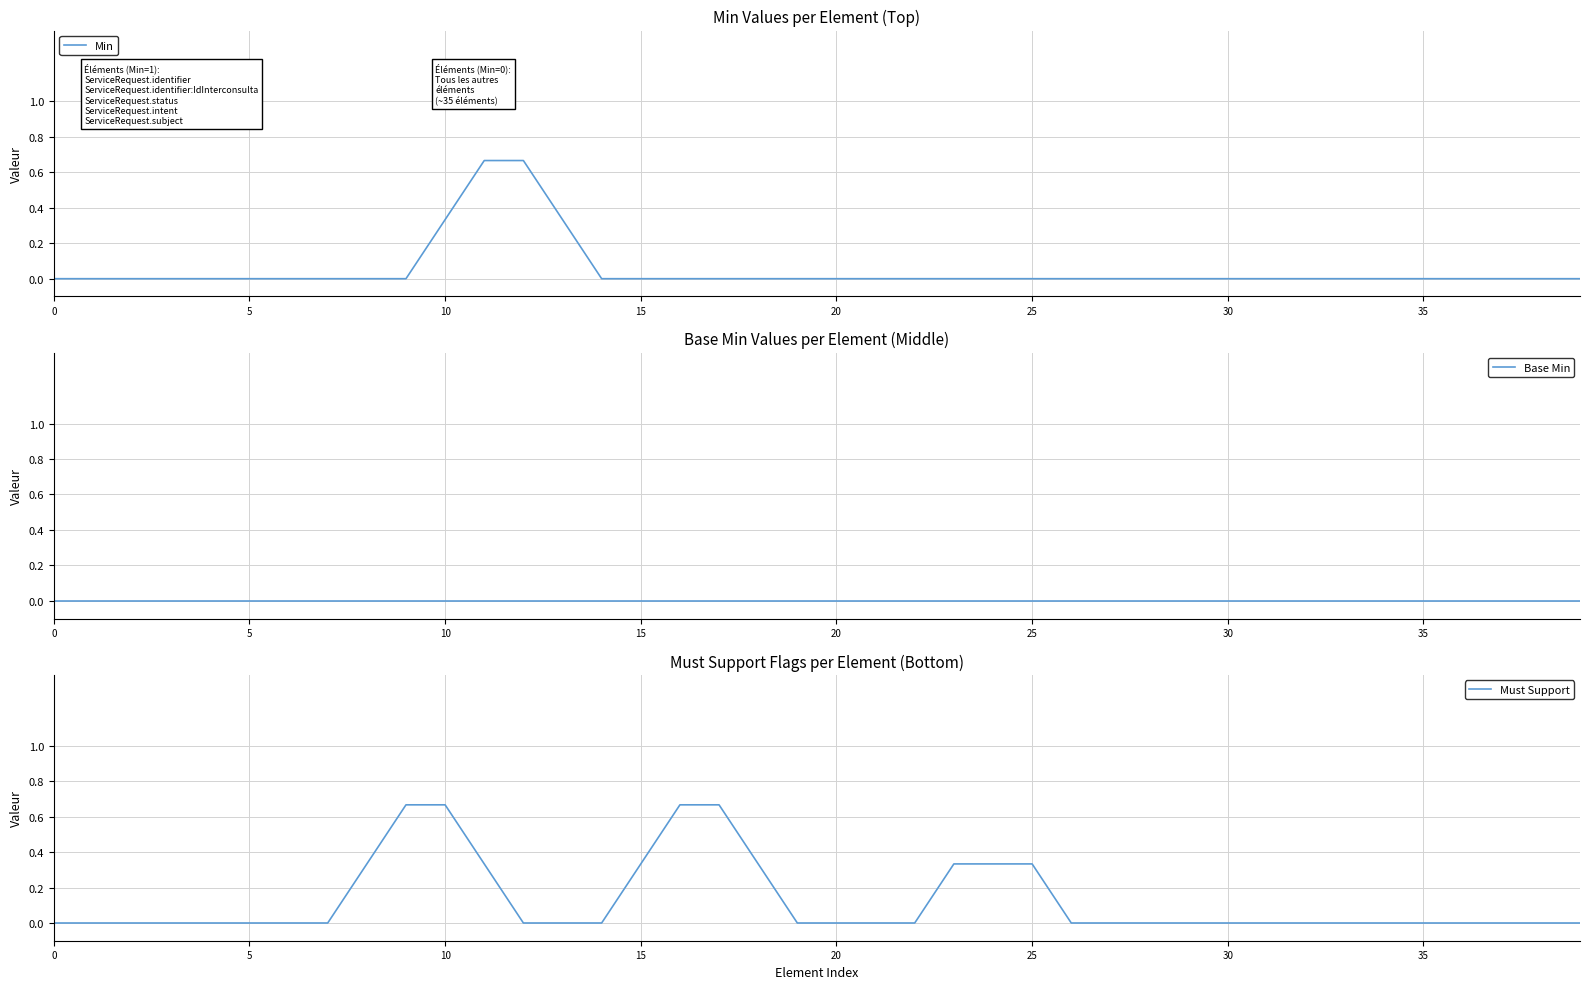

The Base Min series shows 0.0 at 5. True or false?

True